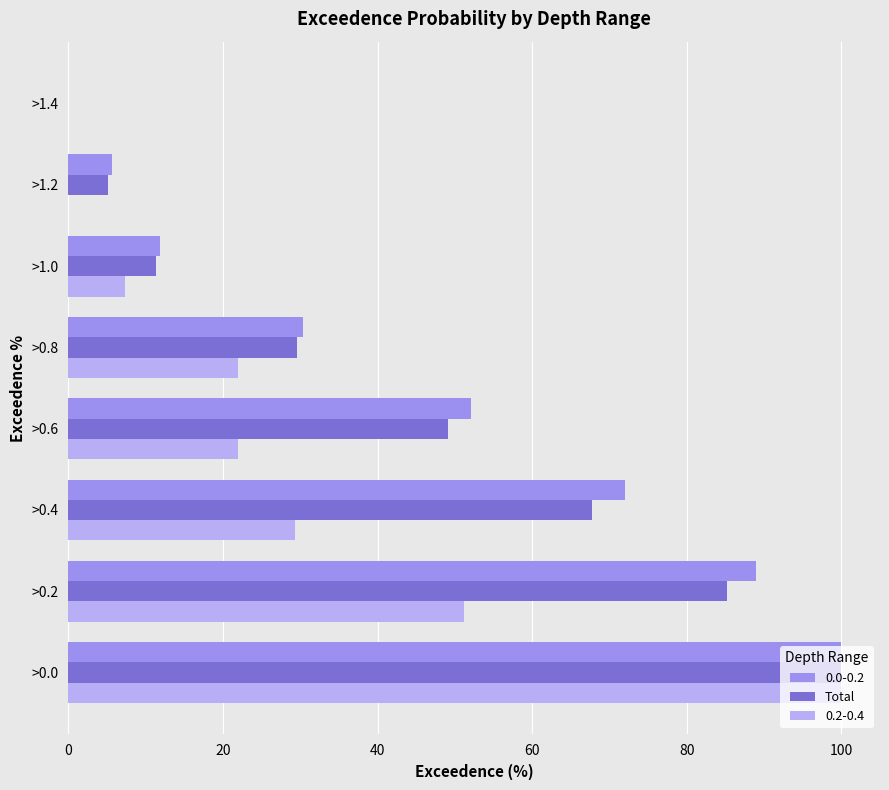

The value of 0.2-0.4 at >0.8 is 21.9. True or false?

True